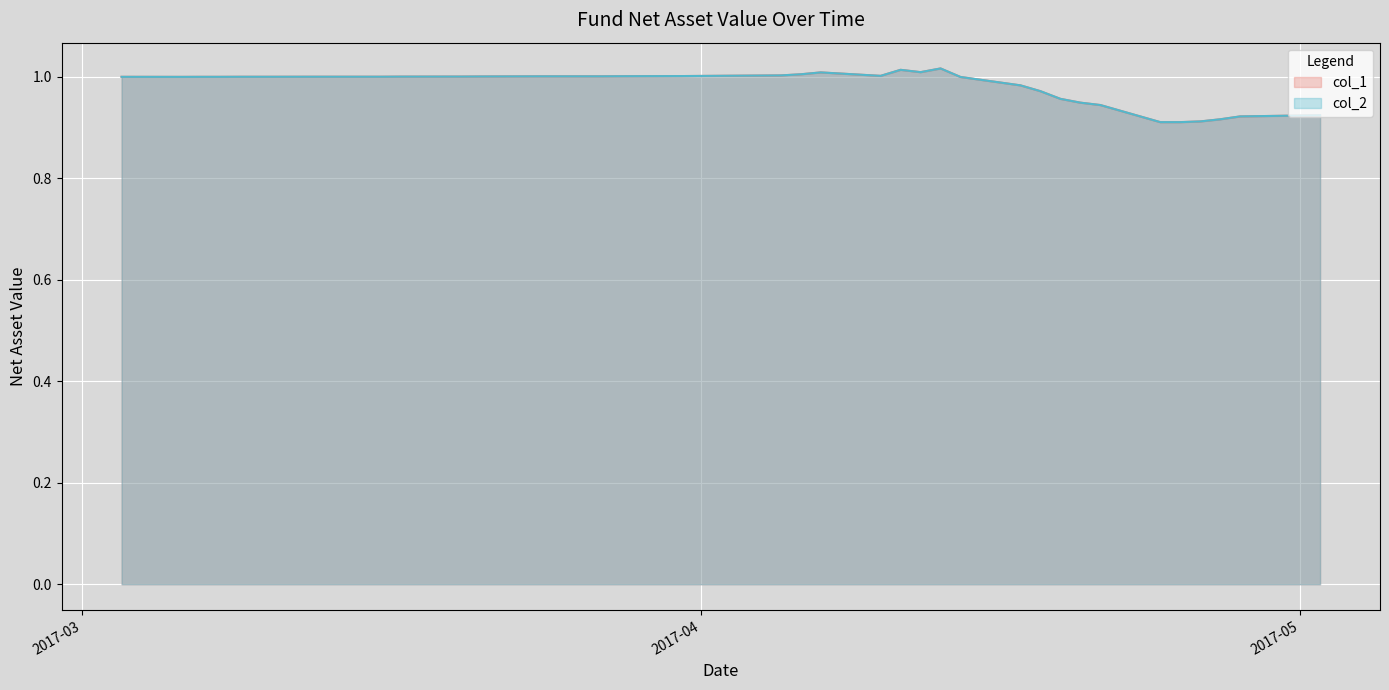

Which series has the largest total across all categories?

col_1